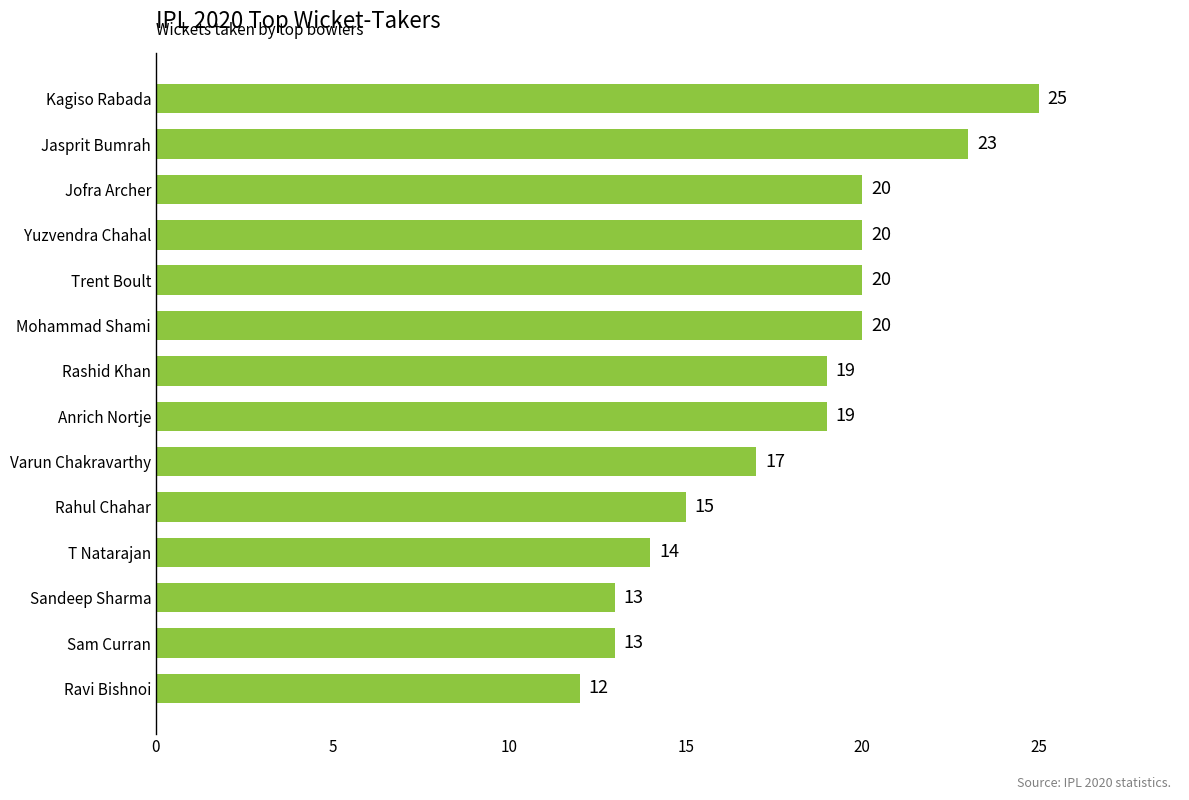

Reading bottom to top, transcribe all the data shown in this chart.

12	13	13	14	15	17	19	19	20	20	20	20	23	25